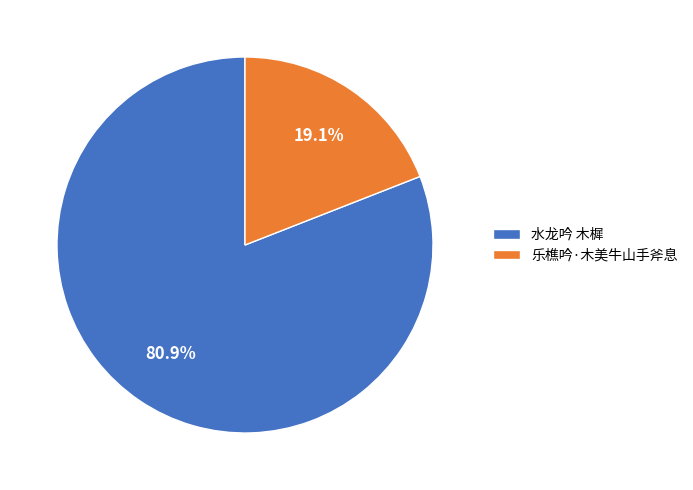

True or false: 水龙吟 木樨 accounts for 81% of the total.

True